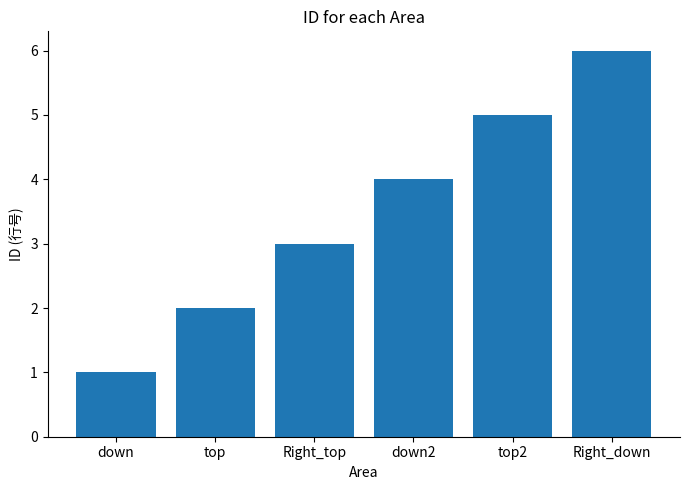

True or false: the data shows 3 at top.

False